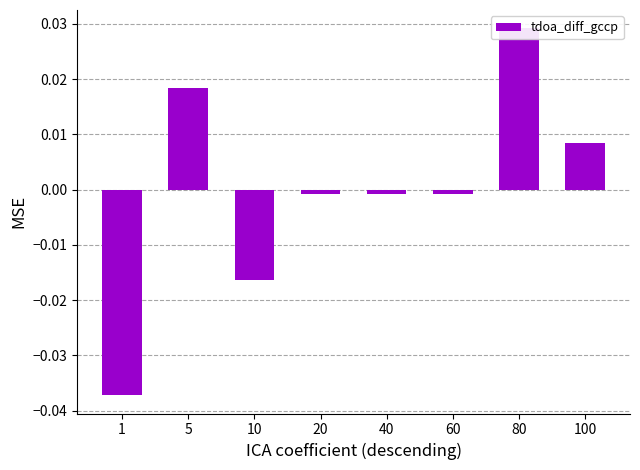

At which label does the data first exceed 0?

5